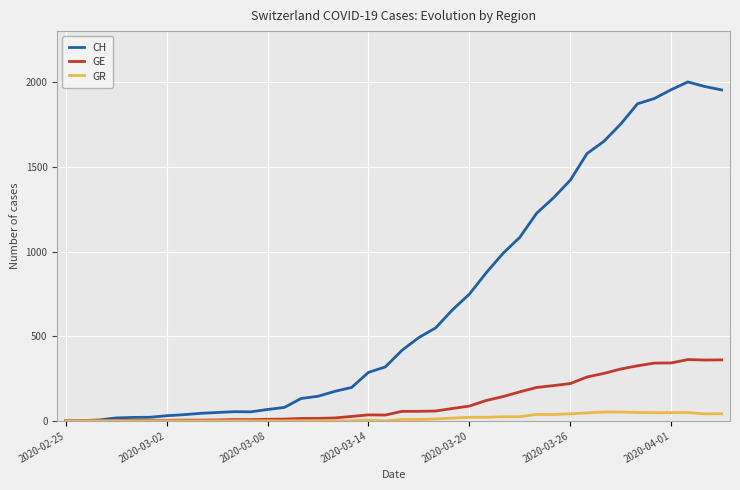

What is the difference between the second highest and minimum values in the GE series?

360